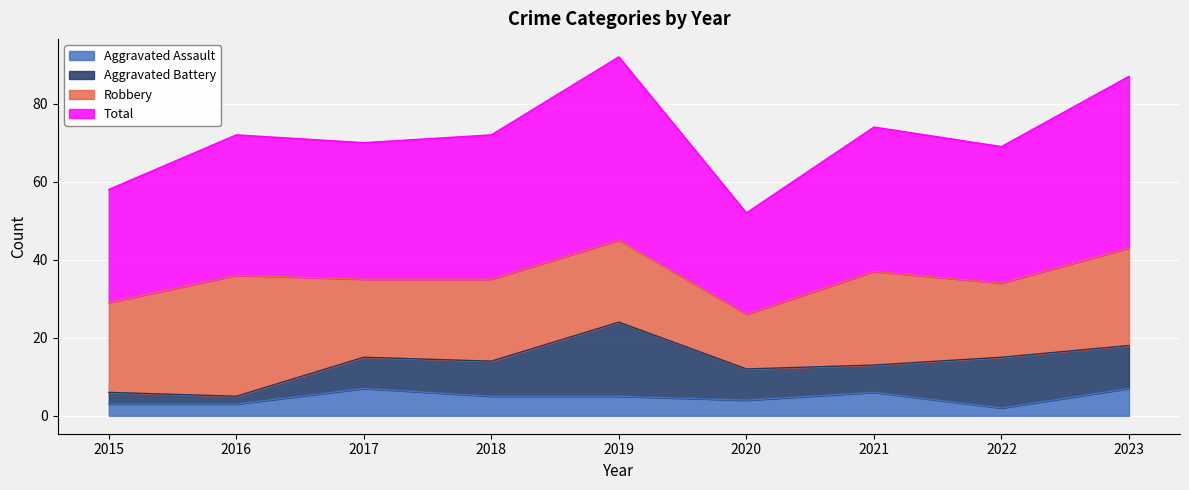

How many lines are shown in the chart?

4